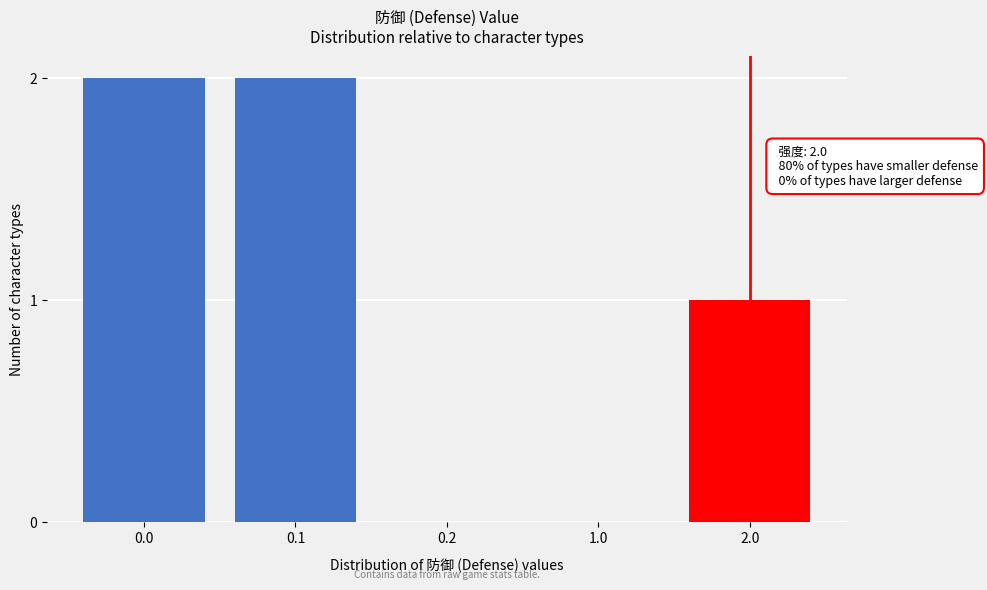

Reading left to right, what are all the values shown in this chart?

0.0=2	0.1=2	0.2=0	1.0=0	2.0=1